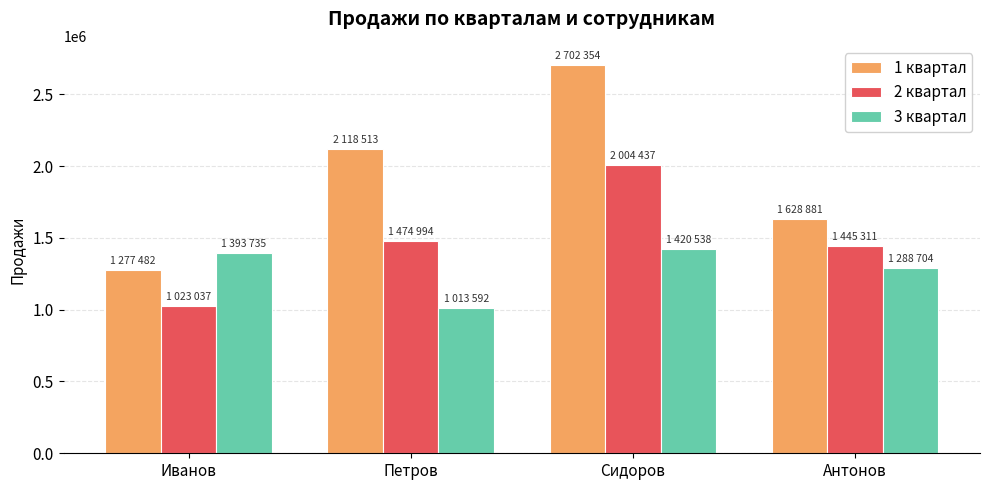

What is the total value across all series at Антонов?

4362896